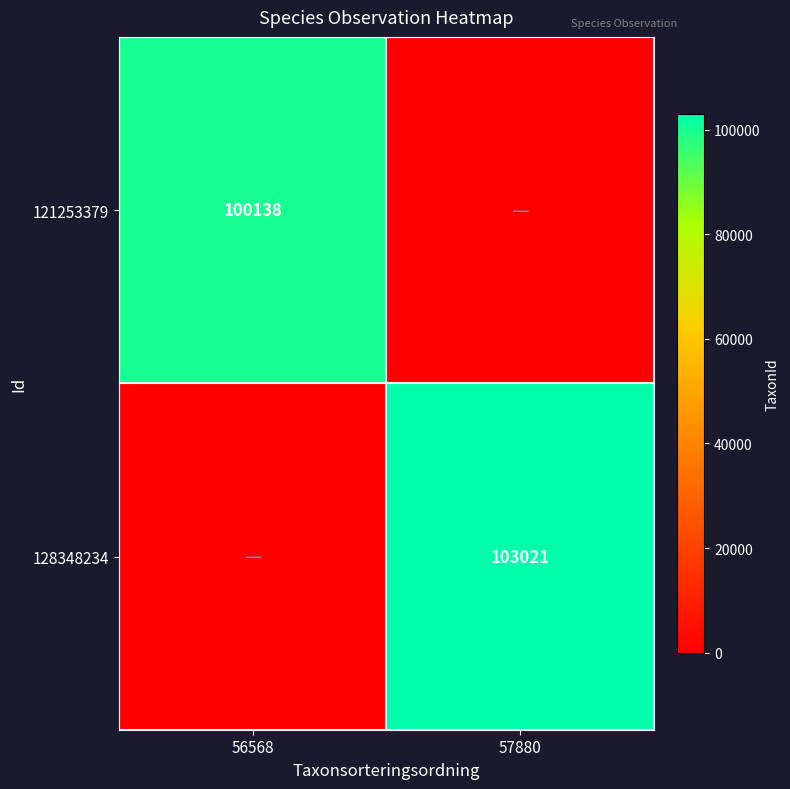

Is it true that 121253379 equals 100138 at 56568?

True